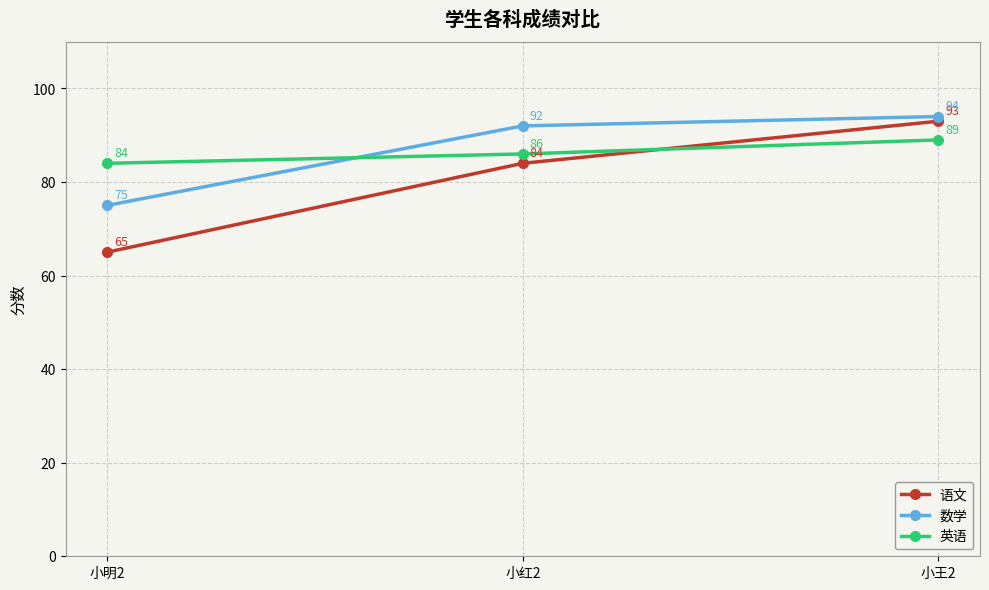

What value does the 英语 series have at 小红2?

86